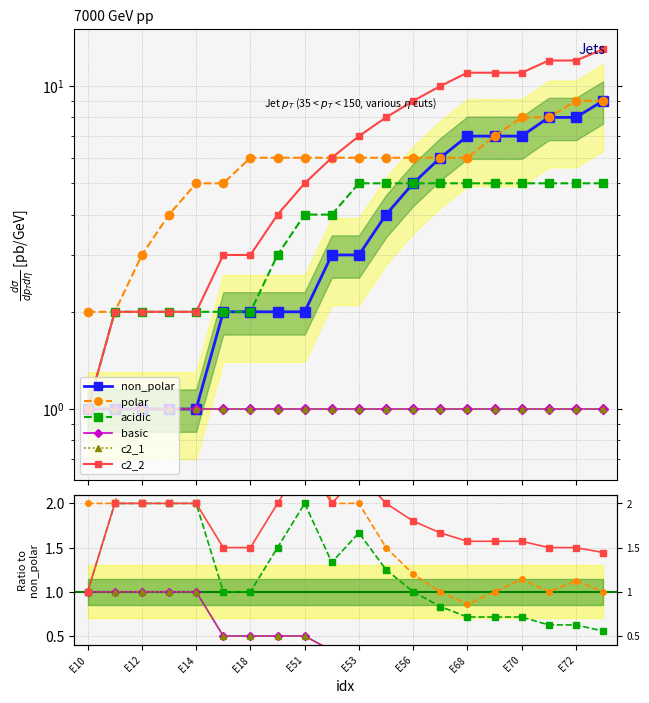

Is it true that basic equals 1.0 at E12?

True